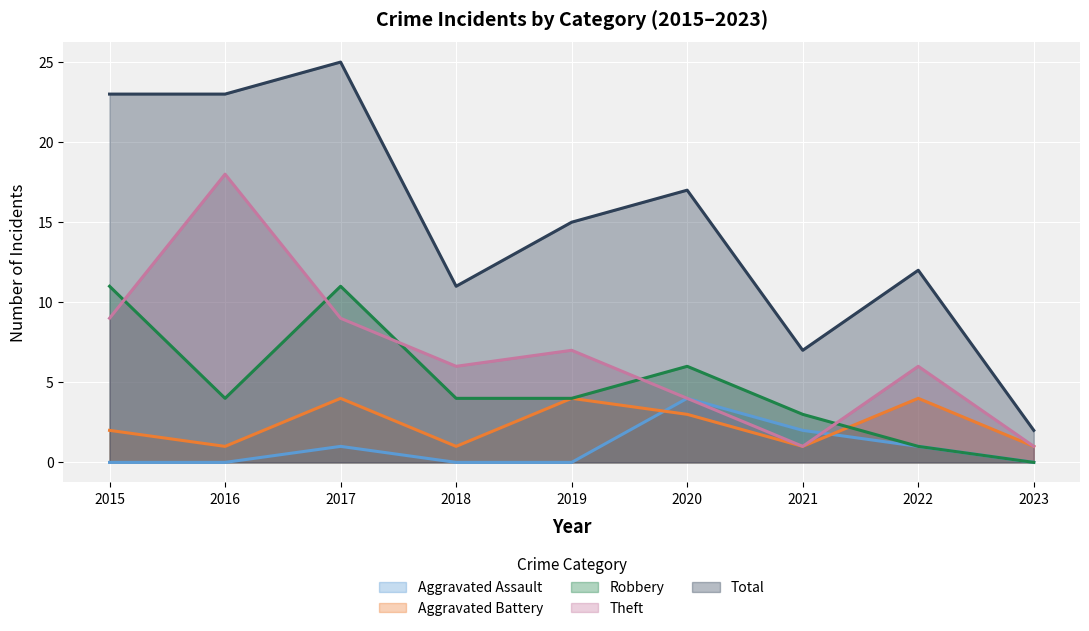

What is the sum of the Aggravated Battery values at 2020 and 2019?

7